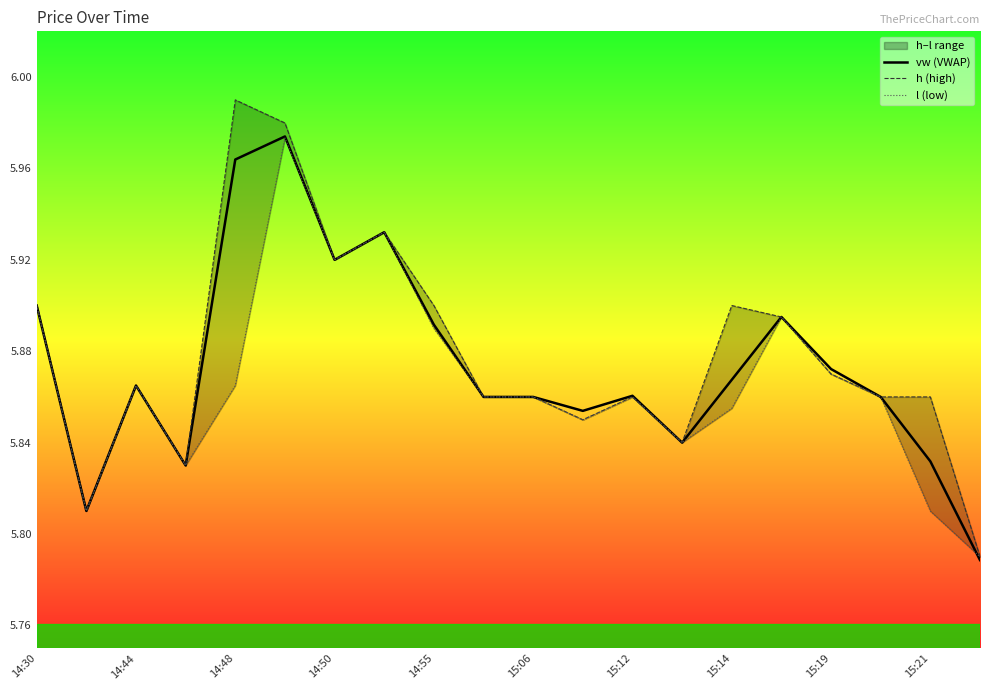

The vw (VWAP) series shows 1.2 at 14:55. True or false?

False